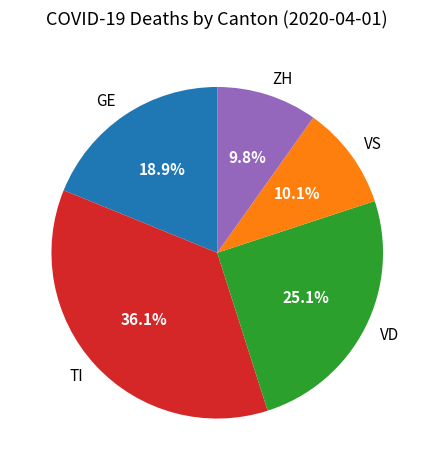

Is there a majority slice in this chart?

No